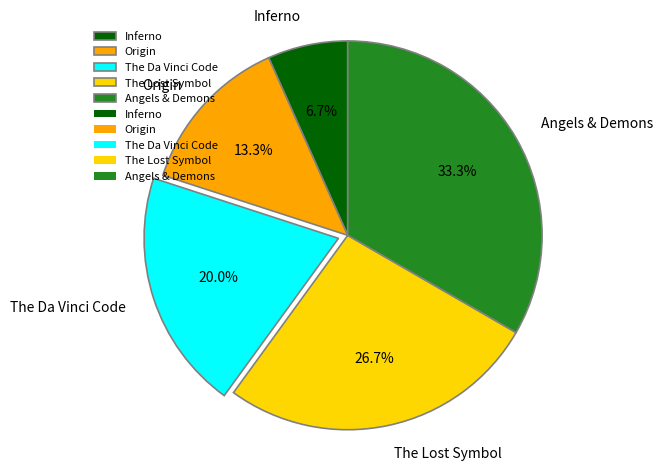

True or false: The Lost Symbol accounts for 41% of the total.

False